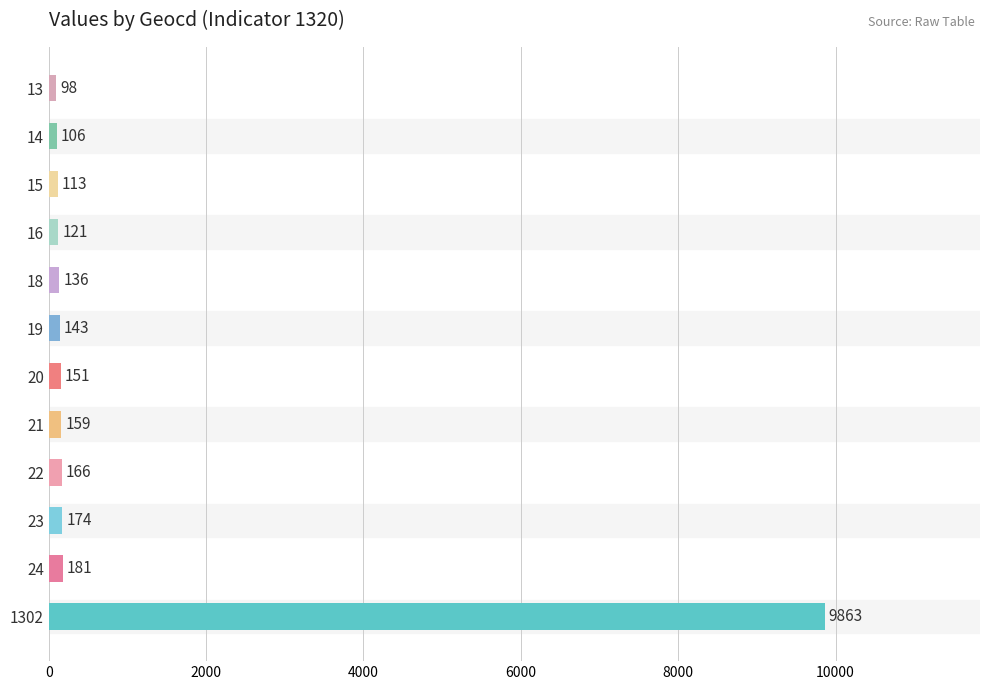

What is the ratio of the value at 18 to the value at 14?

1.3